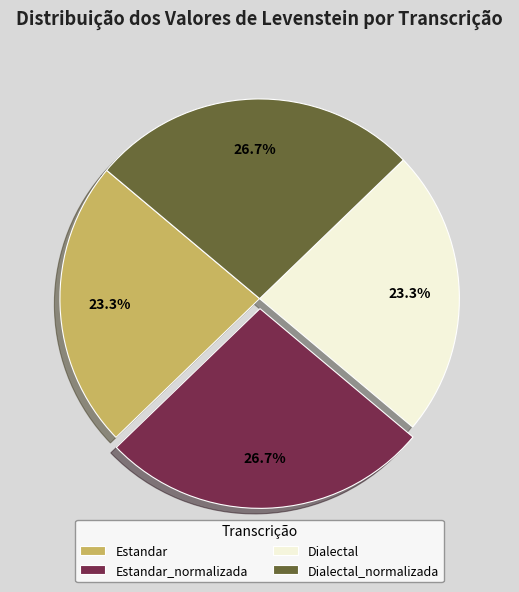

To the nearest percent, what is the average slice percentage?

25%